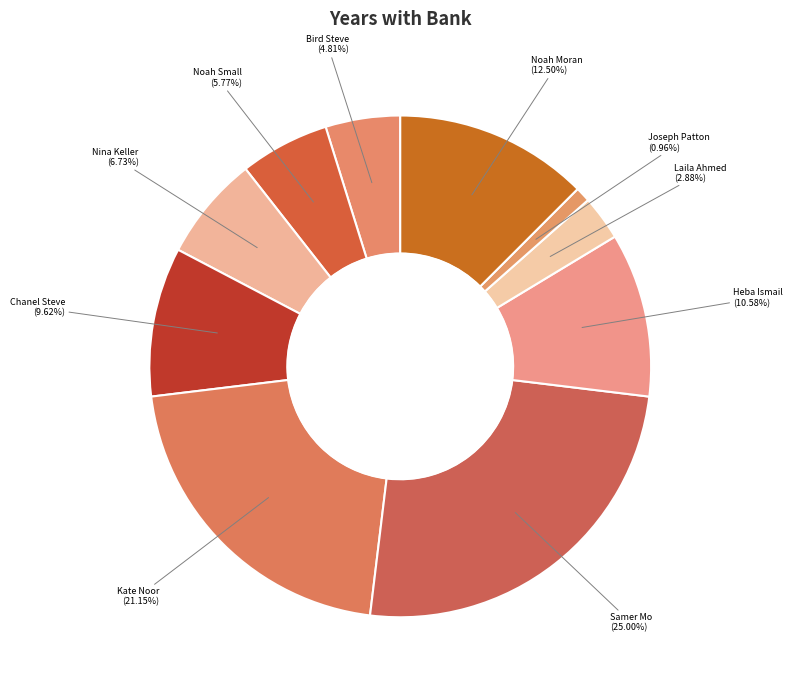

Do Heba Ismail and Noah Small together represent more than half of the pie?

No